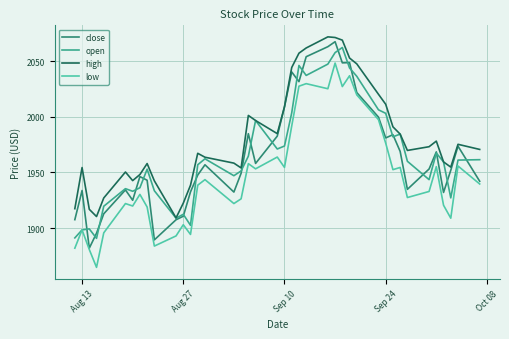

What is the highest value of the close series?

2067.4